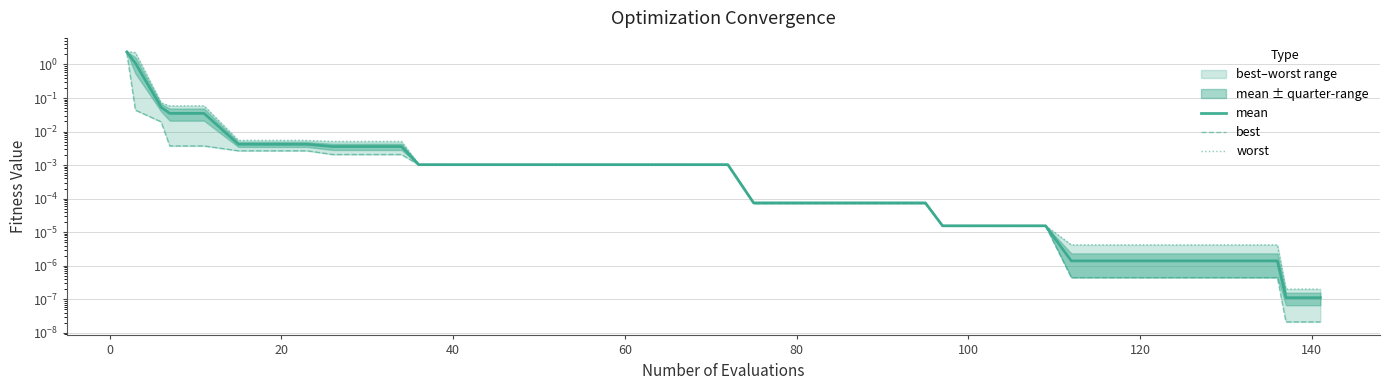

Reading left to right, list all the values displayed in this chart.

mean: 2.4	1.1	0.1	0.0	0.0	0.0	0.0	0.0	0.0	0.0	0.0	0.0	0.0	0.0	0.0	0.0	0.0	0.0	0.0	0.0	0.0	0.0	0.0	0.0	0.0	0.0	0.0	0.0	0.0	0.0	0.0	0.0	0.0	0.0	0.0	0.0	0.0	0.0	0.0	0.0
best: 2.2	0.0	0.0	0.0	0.0	0.0	0.0	0.0	0.0	0.0	0.0	0.0	0.0	0.0	0.0	0.0	0.0	0.0	0.0	0.0	0.0	0.0	0.0	0.0	0.0	0.0	0.0	0.0	0.0	0.0	0.0	0.0	0.0	0.0	0.0	0.0	0.0	0.0	0.0	0.0
worst: 2.5	2.3	0.1	0.1	0.1	0.0	0.0	0.0	0.0	0.0	0.0	0.0	0.0	0.0	0.0	0.0	0.0	0.0	0.0	0.0	0.0	0.0	0.0	0.0	0.0	0.0	0.0	0.0	0.0	0.0	0.0	0.0	0.0	0.0	0.0	0.0	0.0	0.0	0.0	0.0